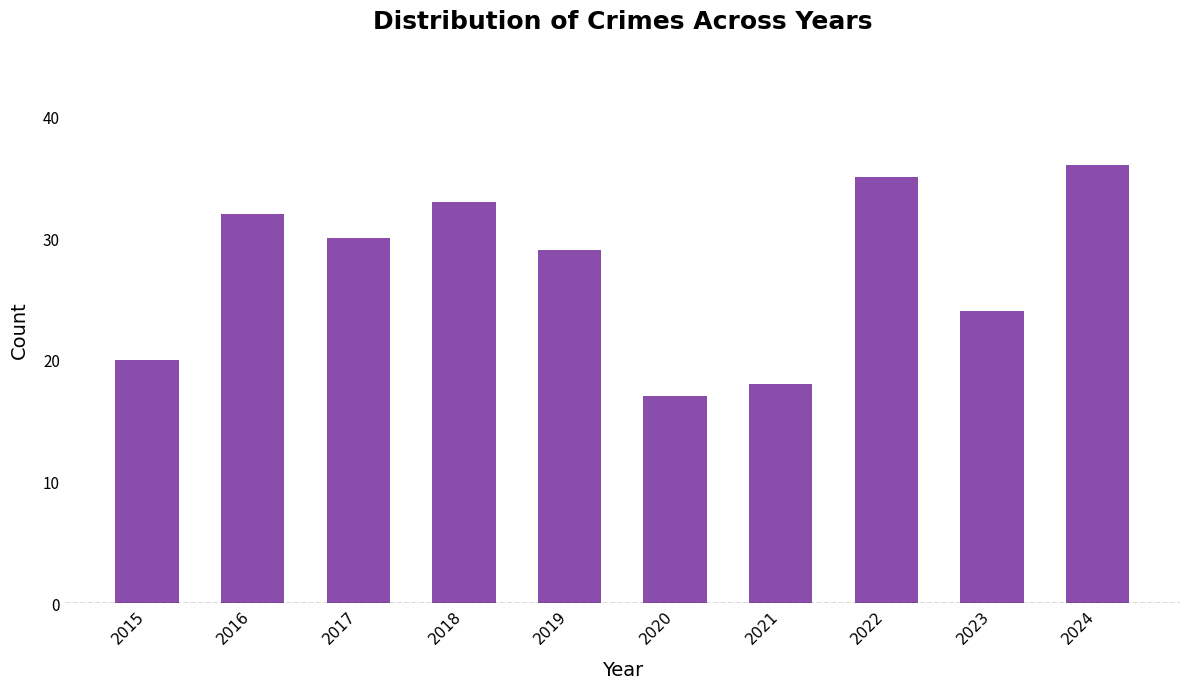

Reading right to left, transcribe all the data shown in this chart.

36	24	35	18	17	29	33	30	32	20